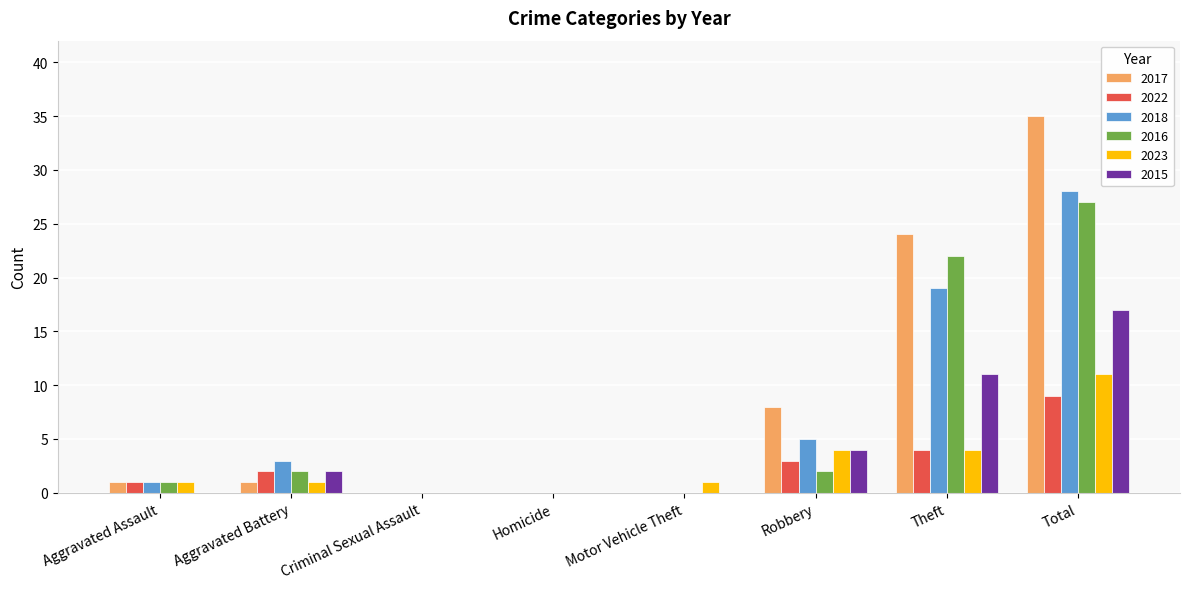

What is the total value across all series at Aggravated Assault?

5